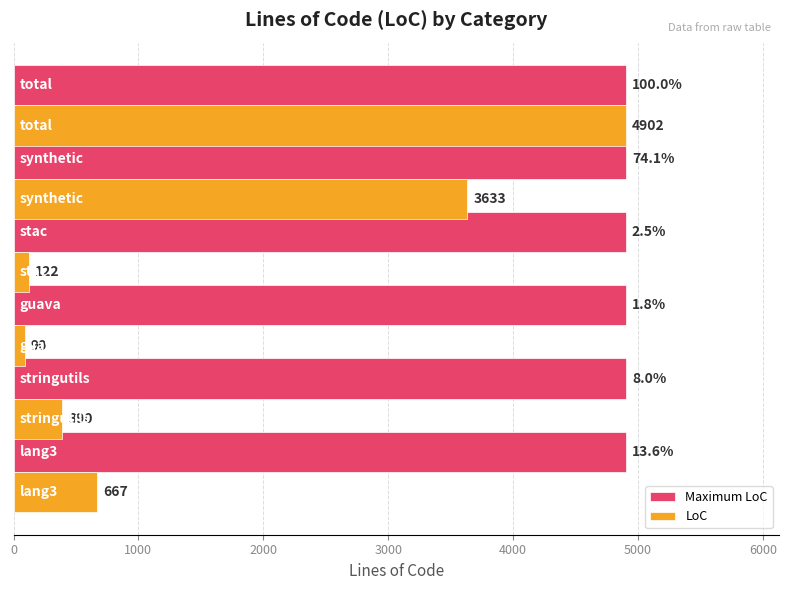

What is the highest value of the Maximum LoC series?

4902